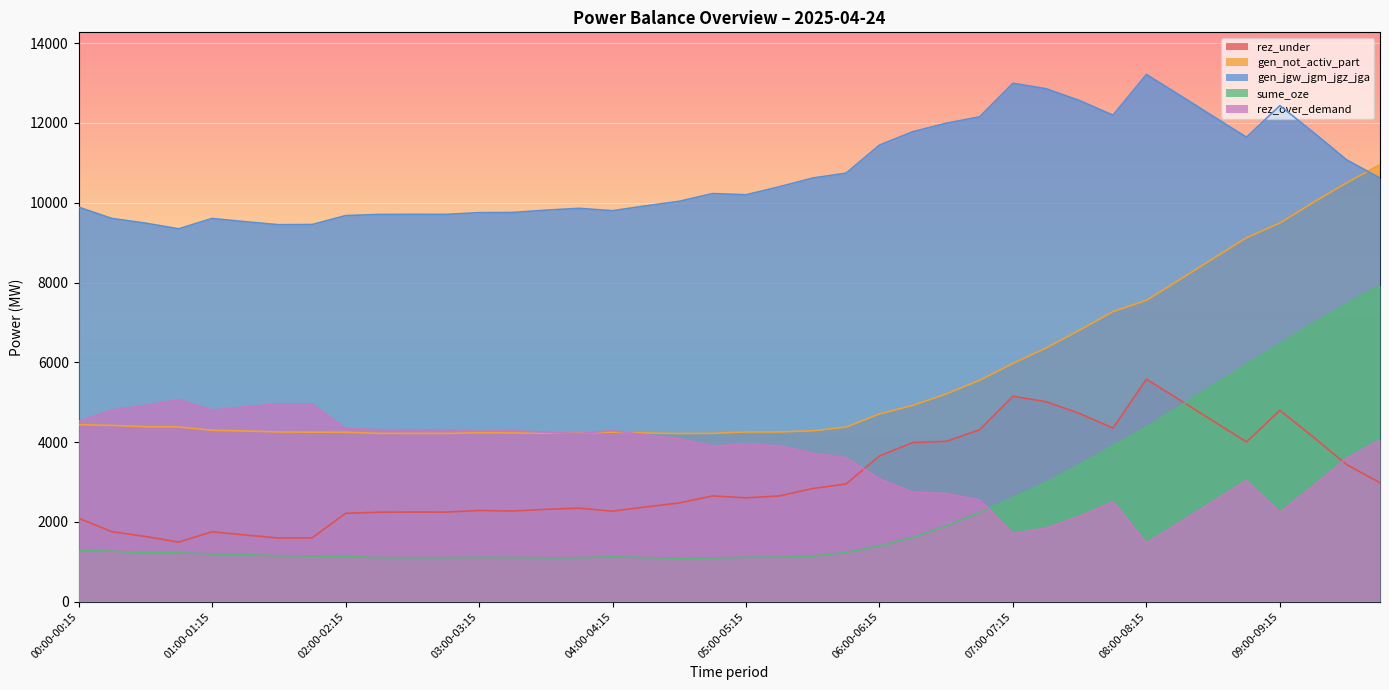

Is it true that rez_under equals 6700 at 07:30-07:45?

False